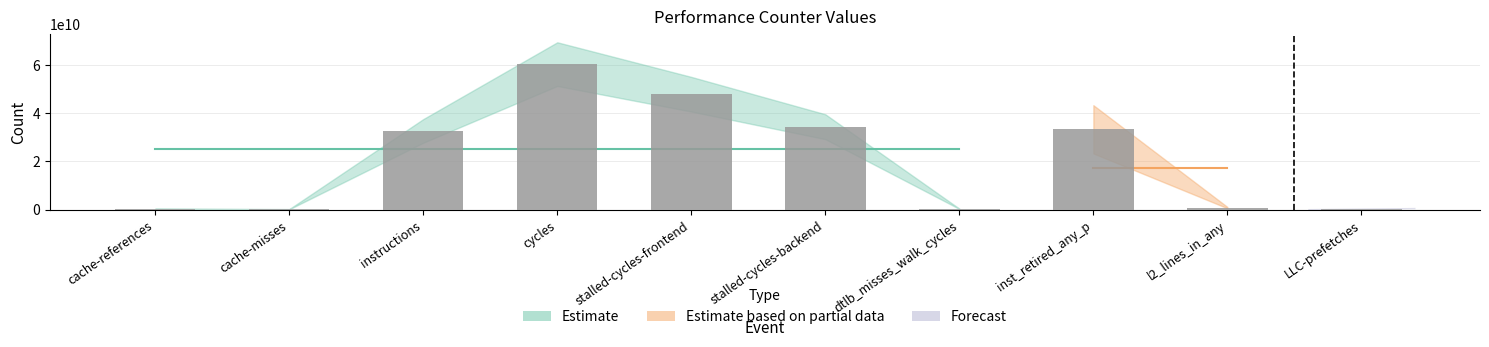

What position from the right is LLC-prefetches?

1